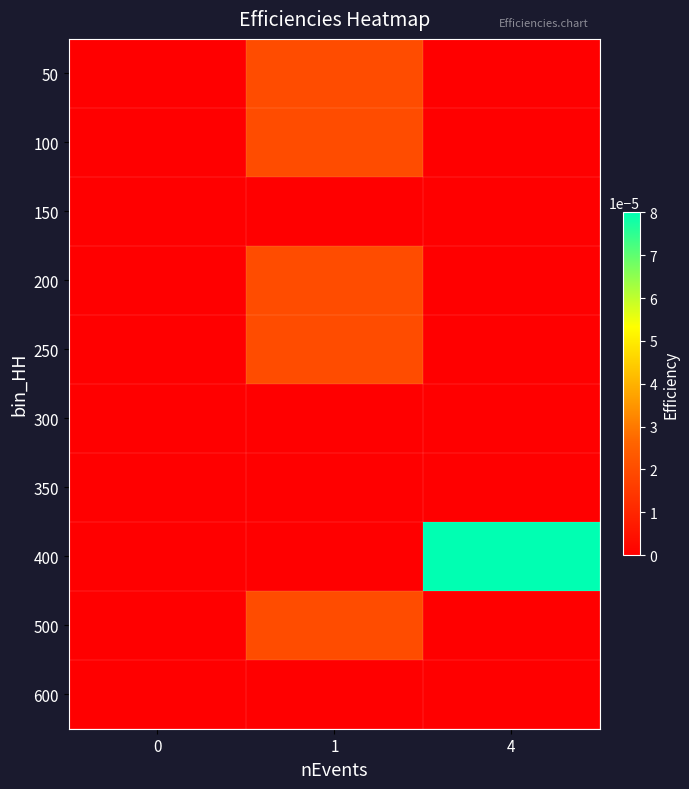

Which series has the largest total across all categories?

row_7